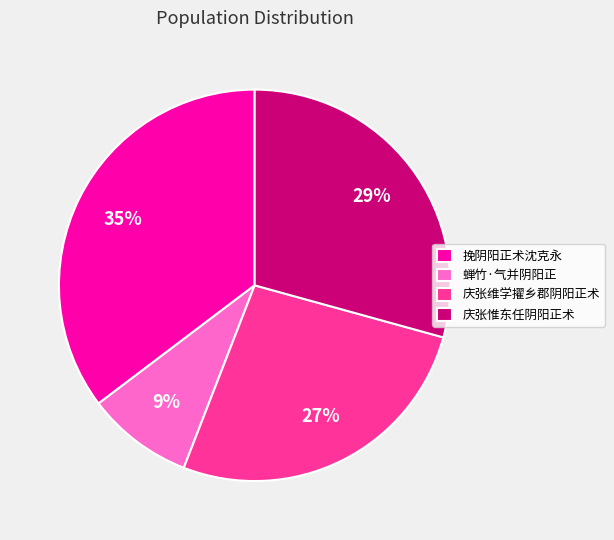

Rank the categories by value from highest to lowest.

挽阴阳正术沈克永, 庆张惟东任阴阳正术, 庆张维学擢乡郡阴阳正术, 蝉竹·气并阴阳正